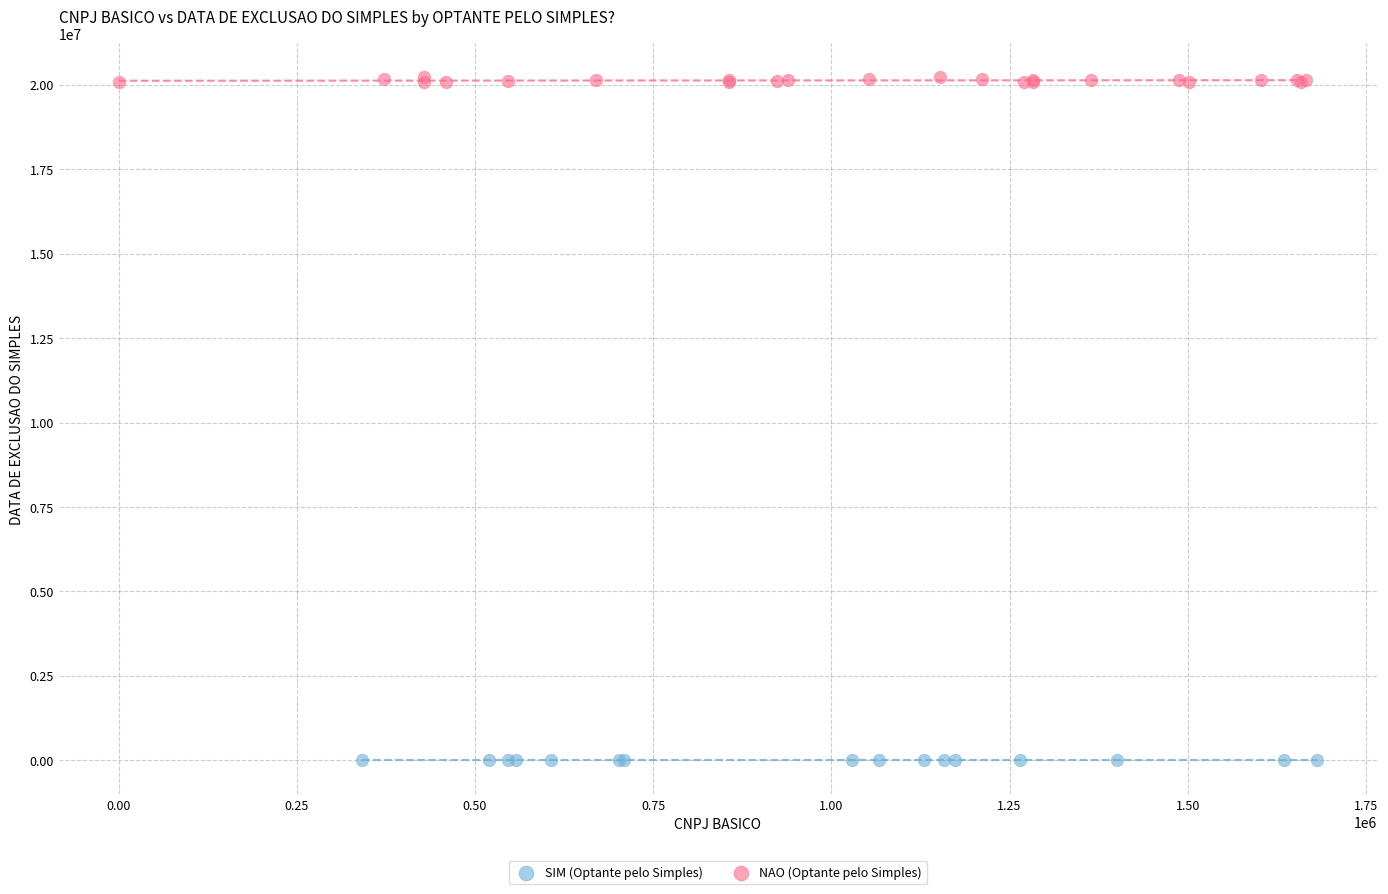

Which series reaches the maximum Y coordinate?

NAO (Optante pelo Simples)